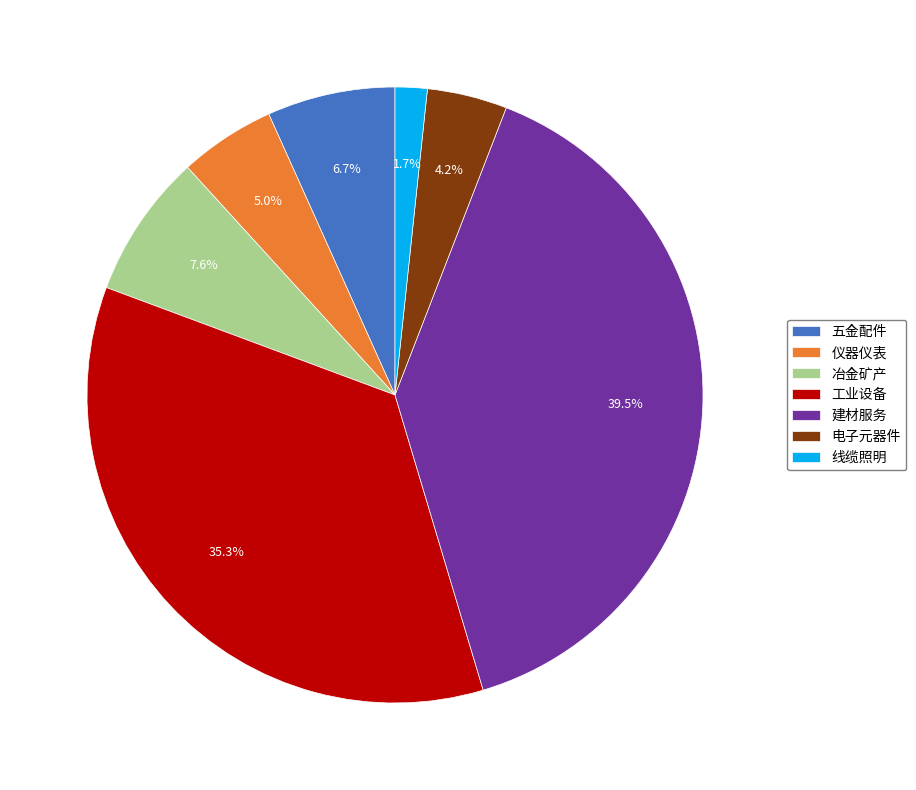

How many slices are in this pie chart?

7